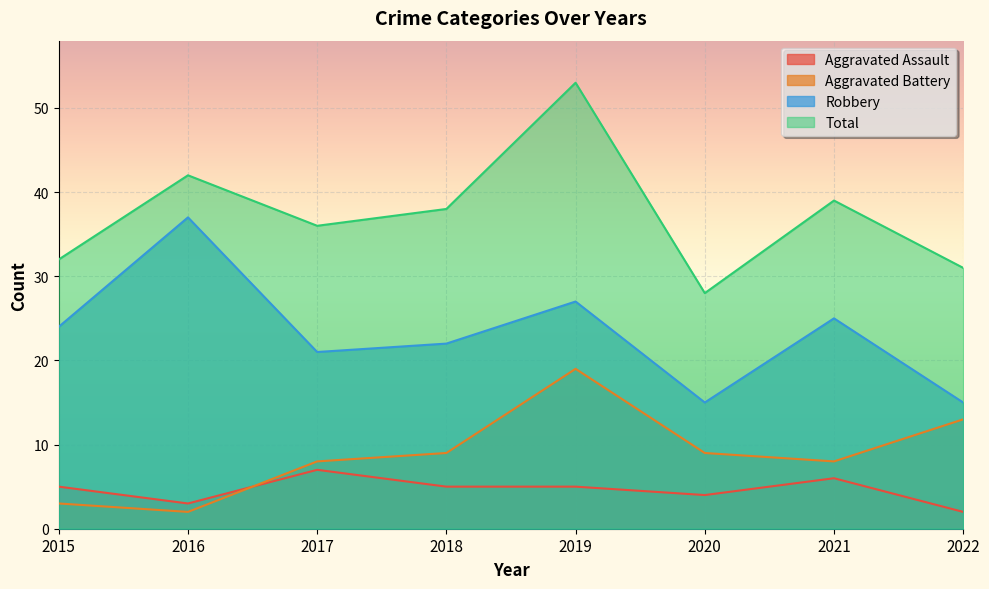

Rank the series at 2022 from lowest to highest value.

Aggravated Assault, Aggravated Battery, Robbery, Total